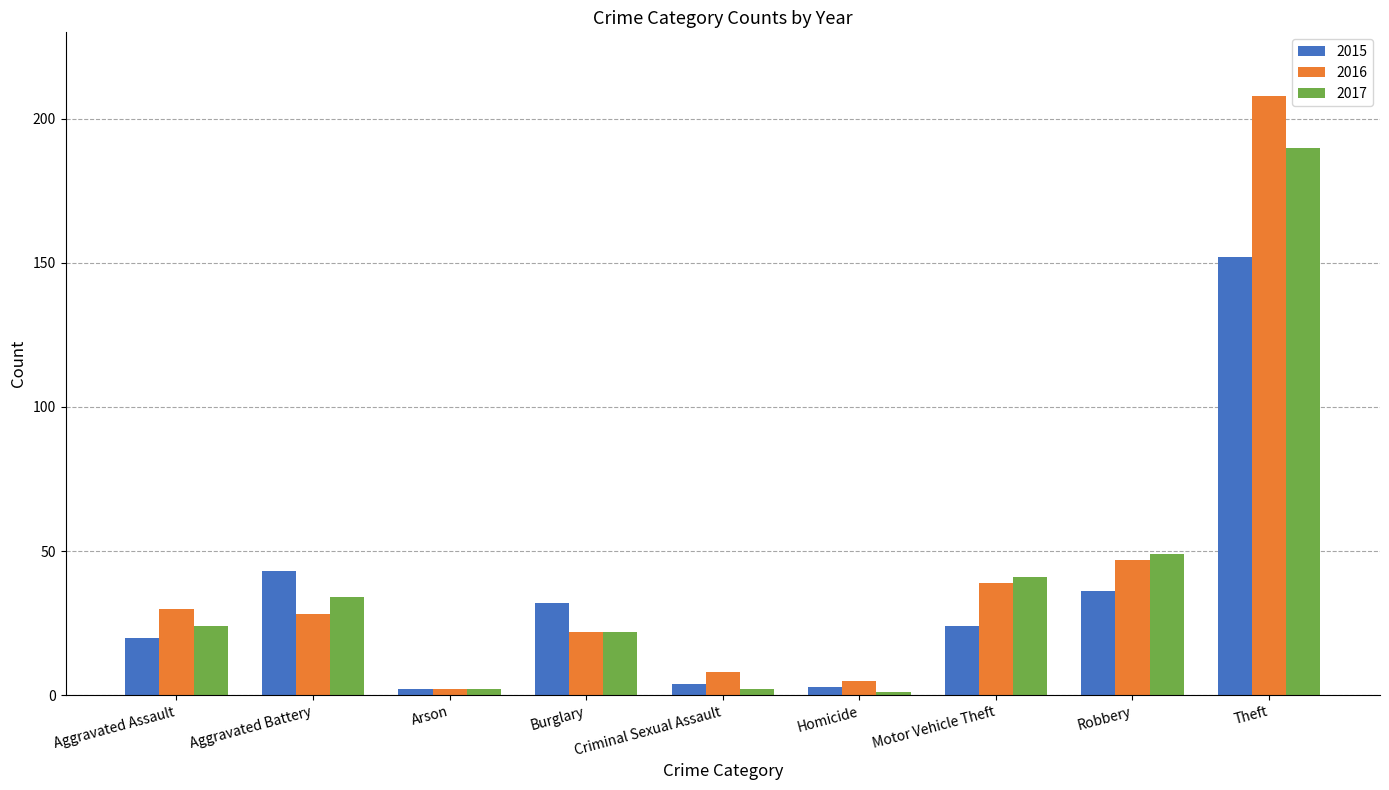

The value of 2016 at Theft is 208. True or false?

True